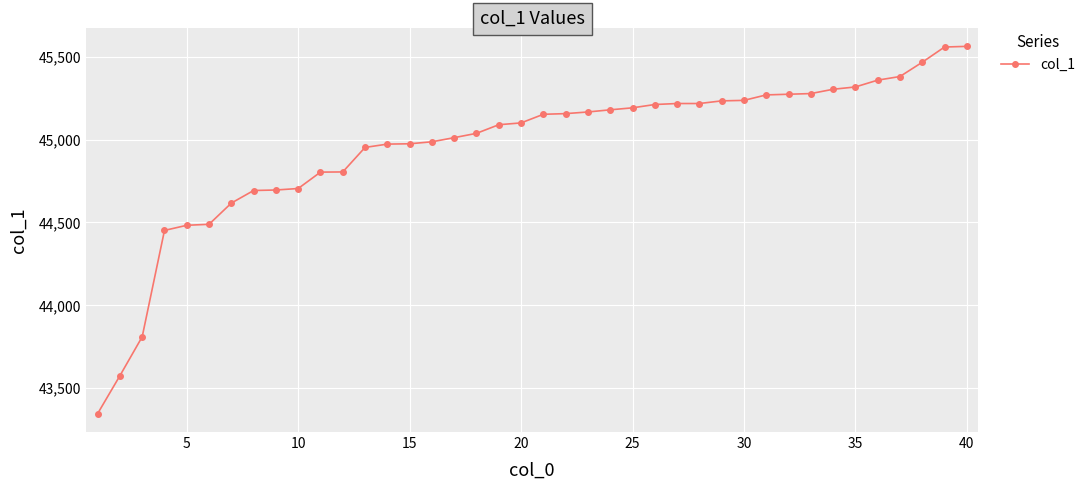

What is the maximum value shown in the chart?

45563